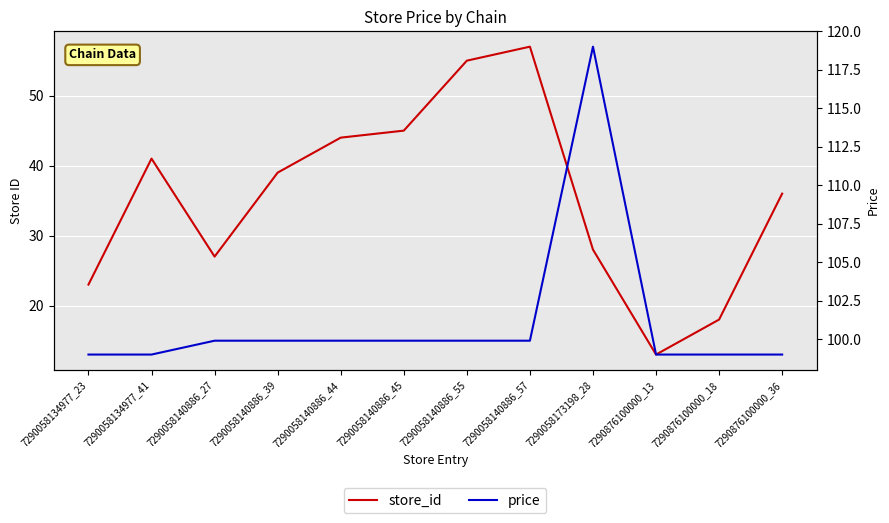

Is it true that store_id equals 15.4 at 7290058140886_27?

False